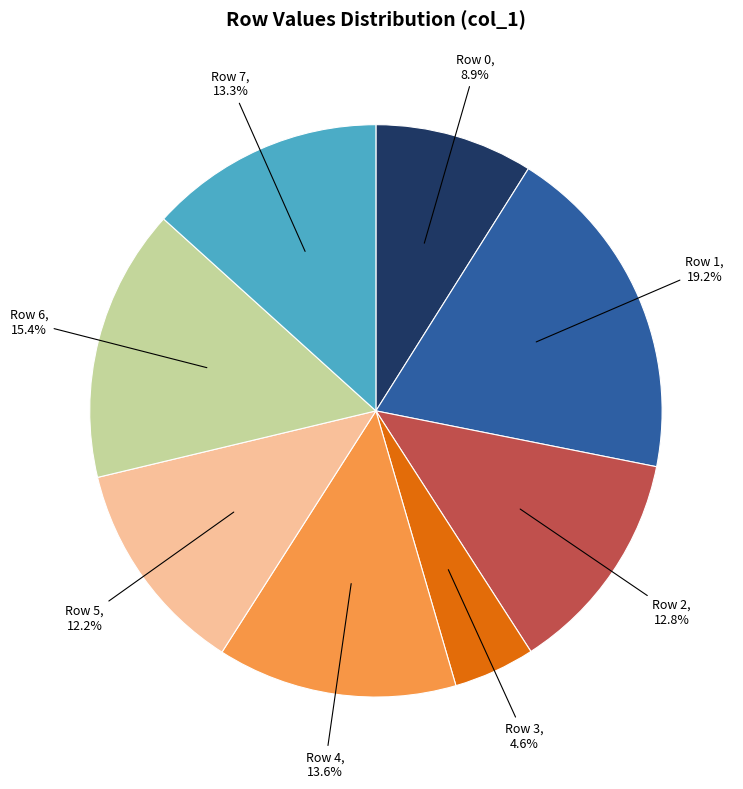

Is there any slice that represents more than half of the pie?

No